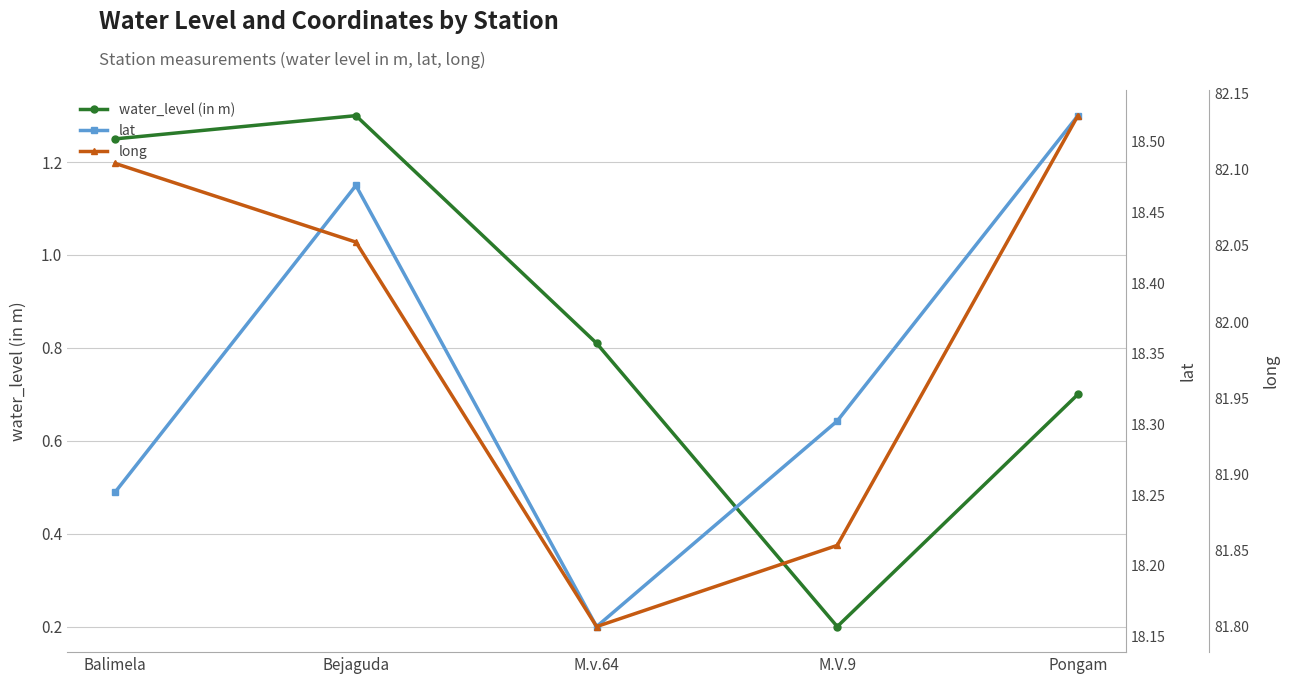

What value does the lat series have at Pongam?

18.5